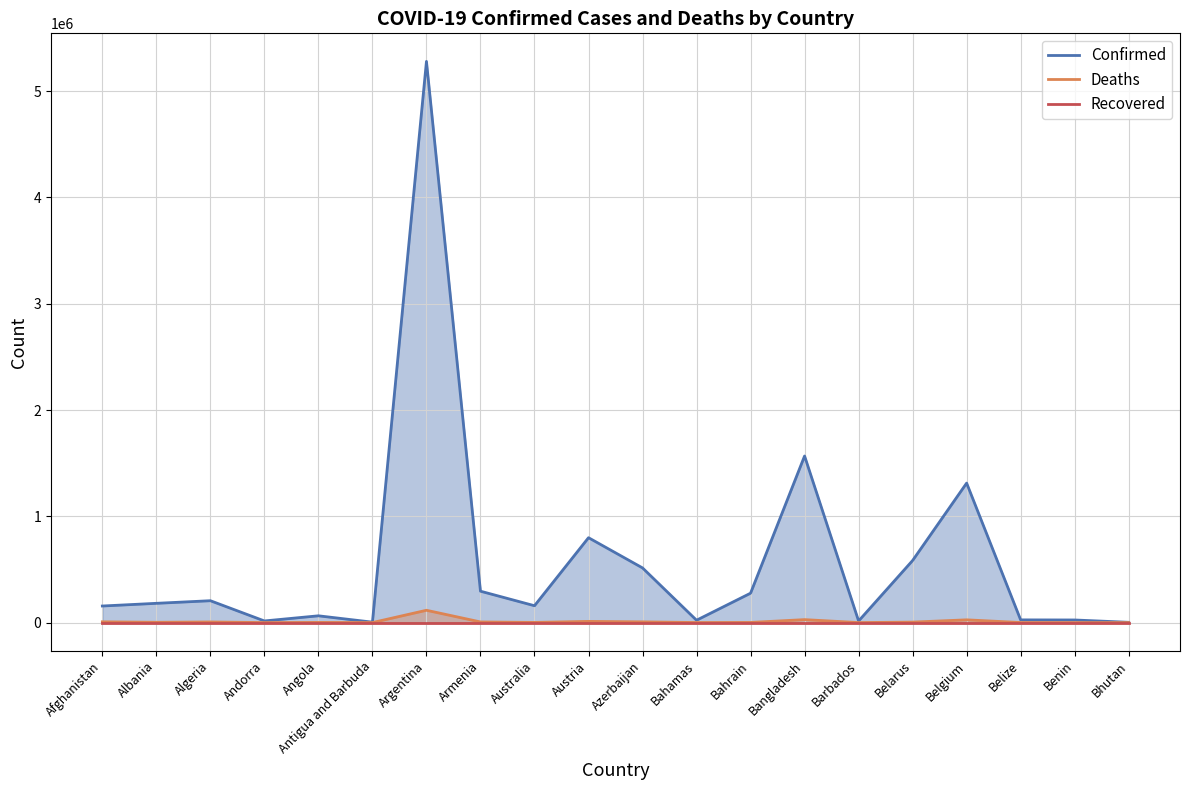

What is the approximate value of Deaths at Benin, to the nearest 100?

200